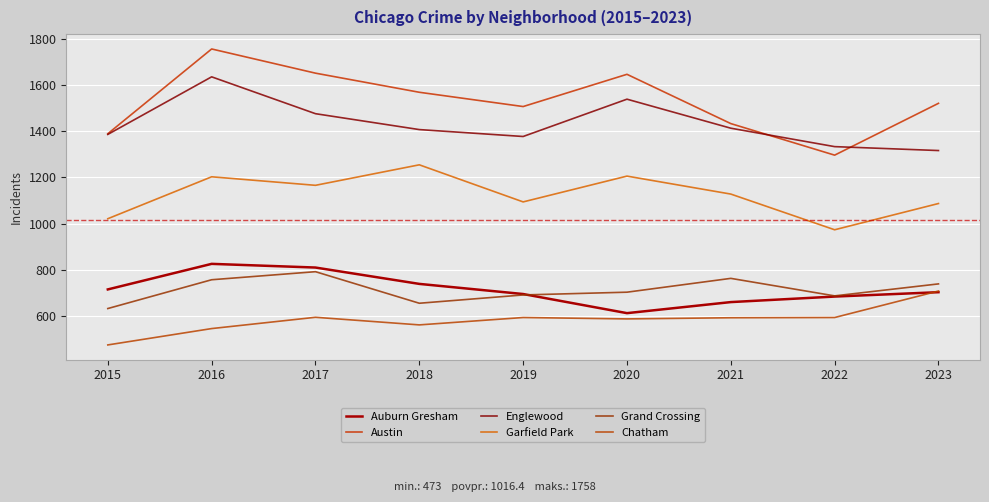

Which series has the largest range (max minus min)?

Austin